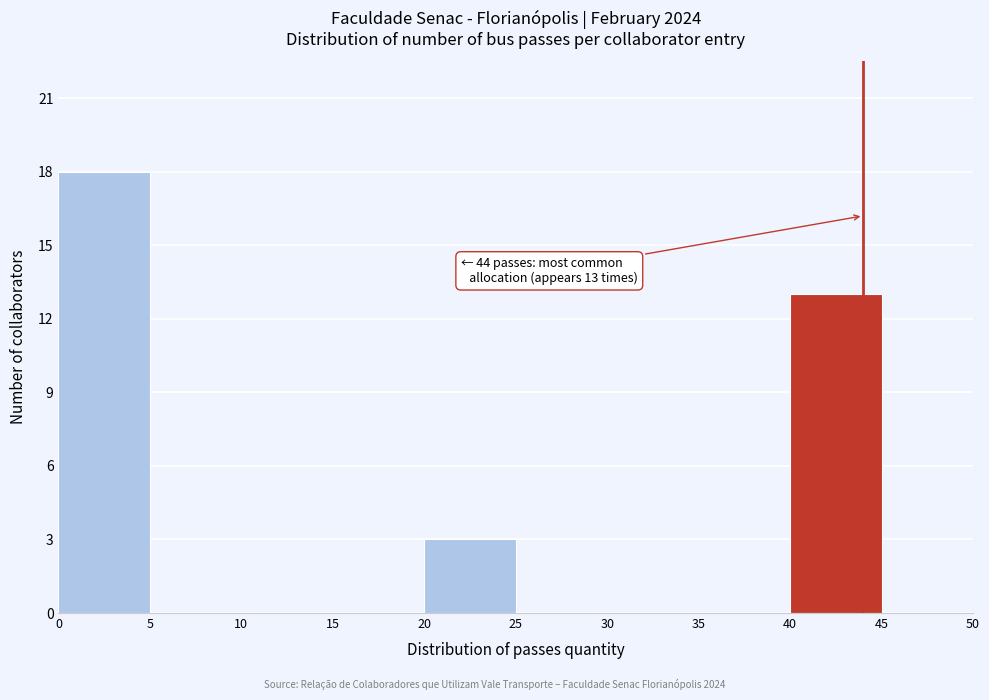

Which range on the x-axis has the tallest bar?

0 to 5